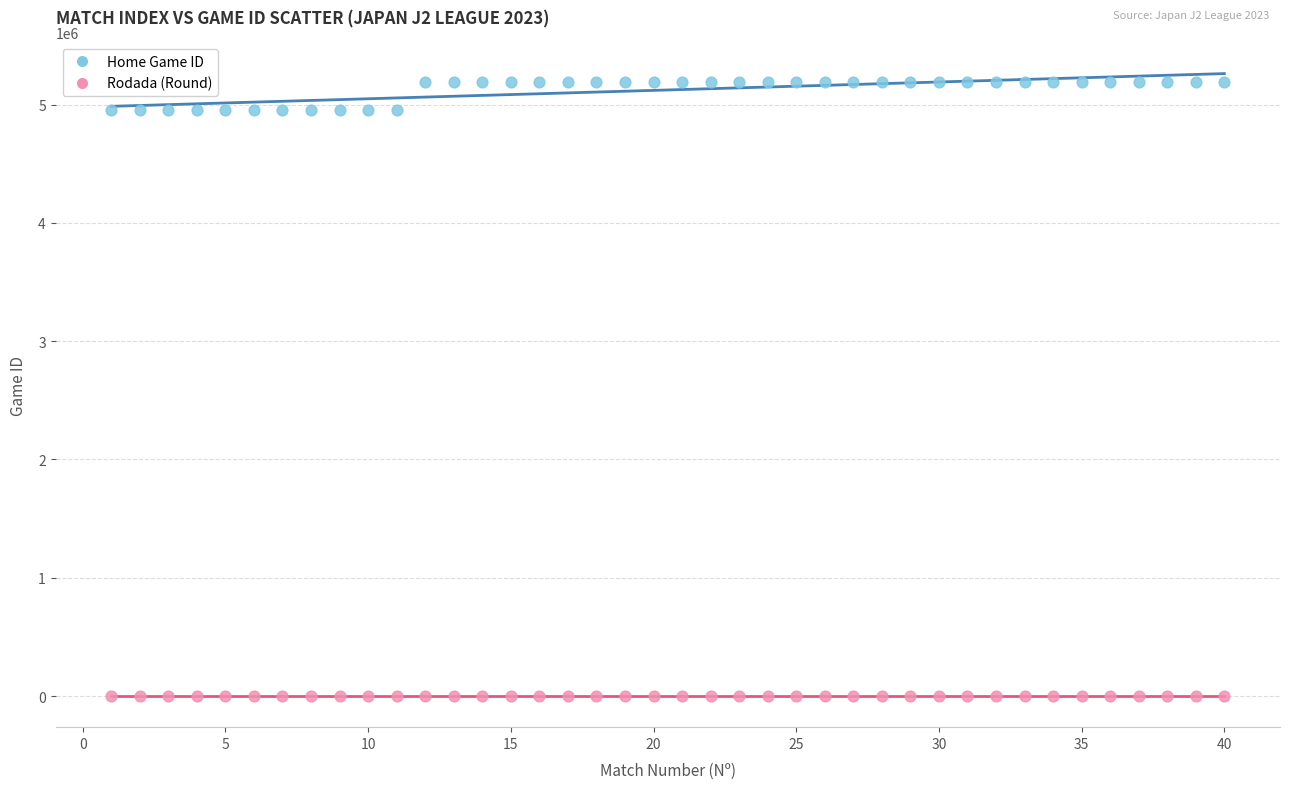

Which series has the widest spread of Y values?

Home Game ID